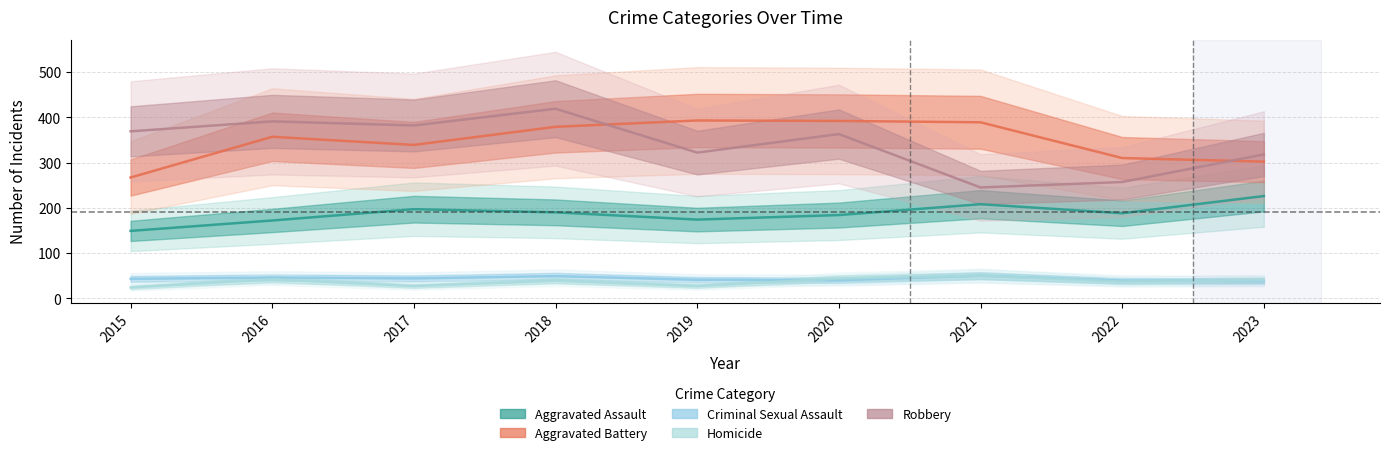

At which label does Aggravated Assault reach its minimum?

2015